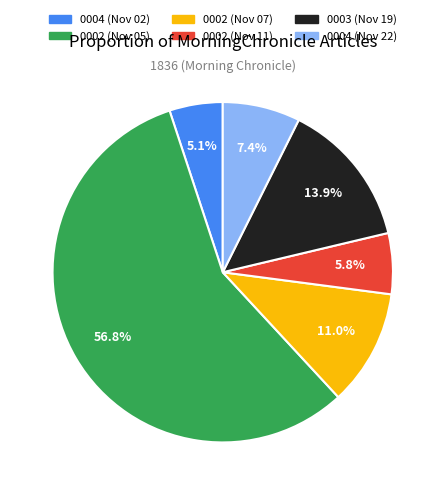

Is there any slice that represents more than half of the pie?

Yes